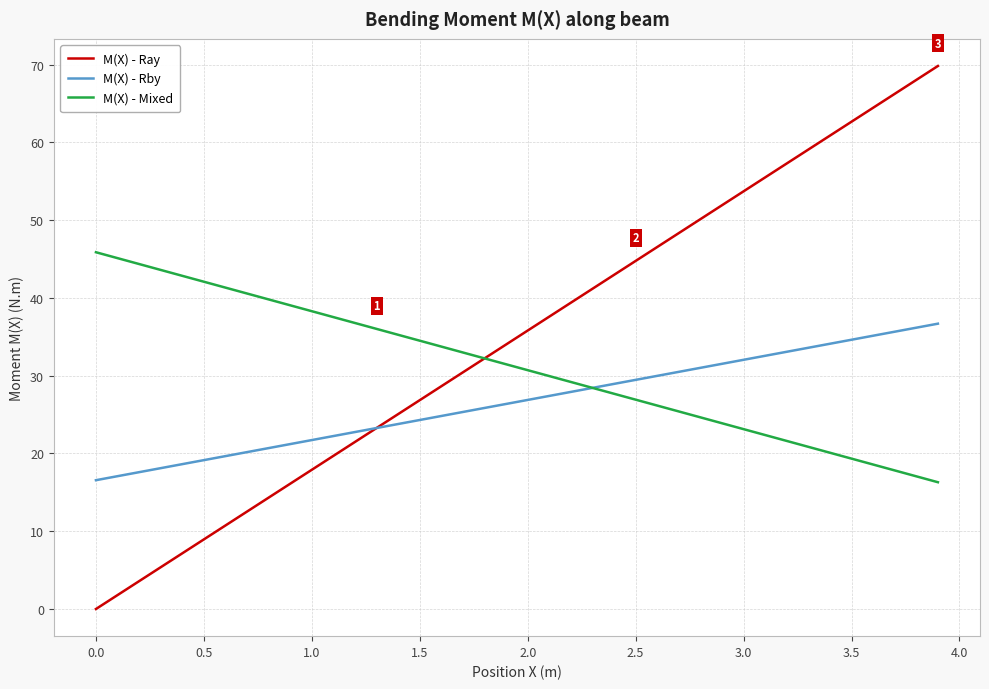

List the series in order of their peak value, lowest first.

M(X) - Rby, M(X) - Mixed, M(X) - Ray